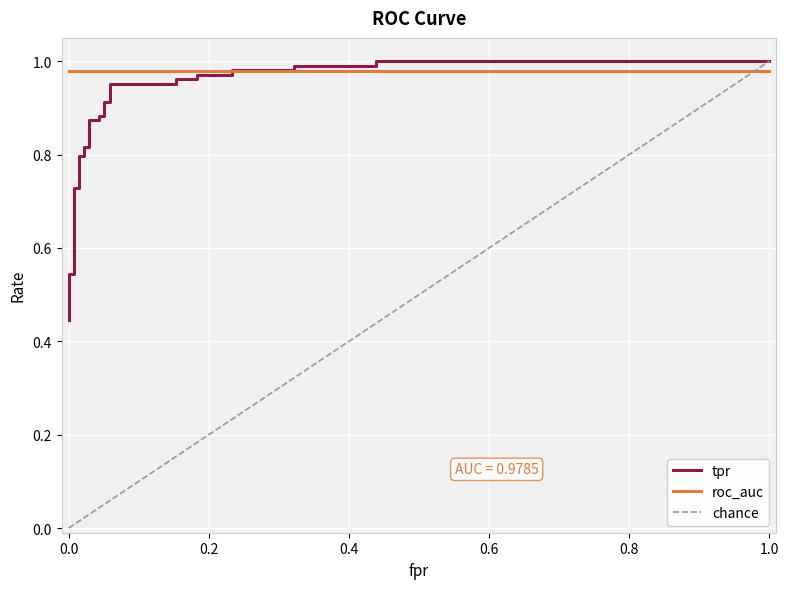

What is the value of the 8th point from the left?

0.7